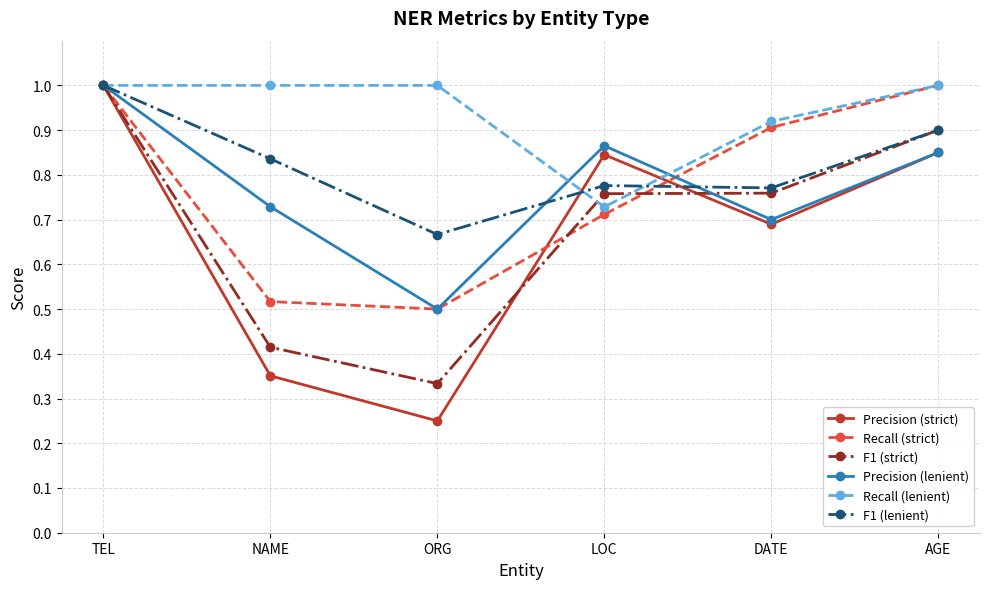

Count the number of data series in this chart.

6